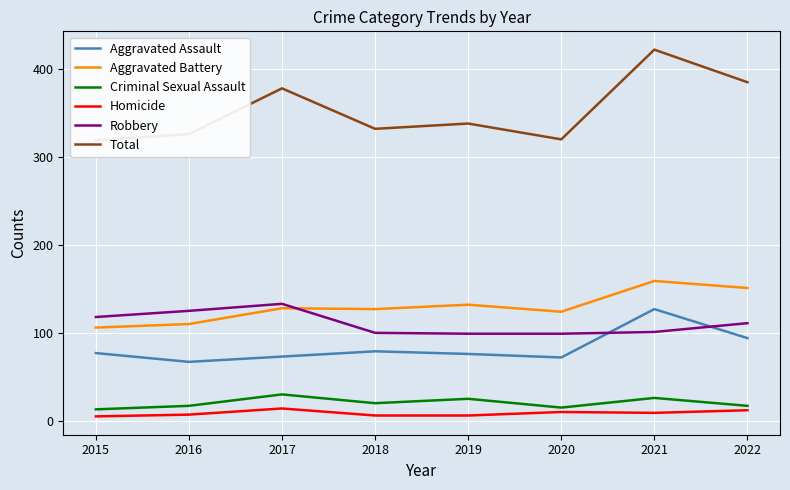

What is the approximate value of Robbery at 2021, to the nearest 5?

100